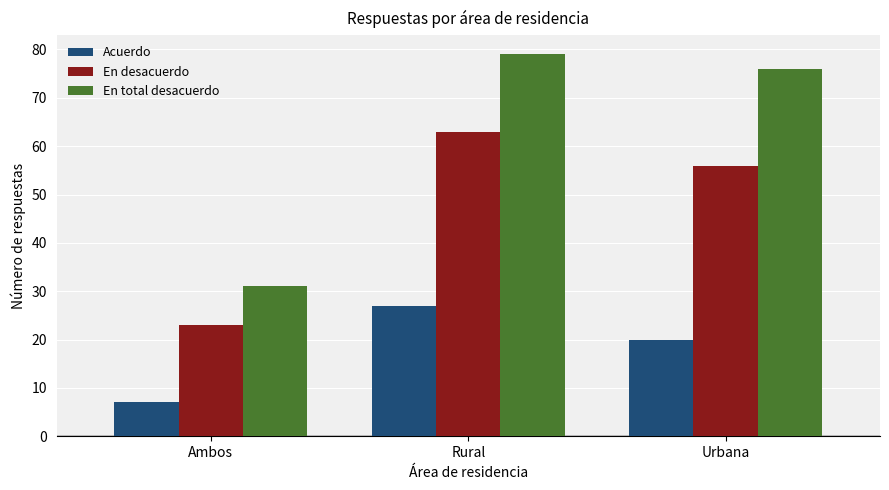

Count the number of data series in this chart.

3